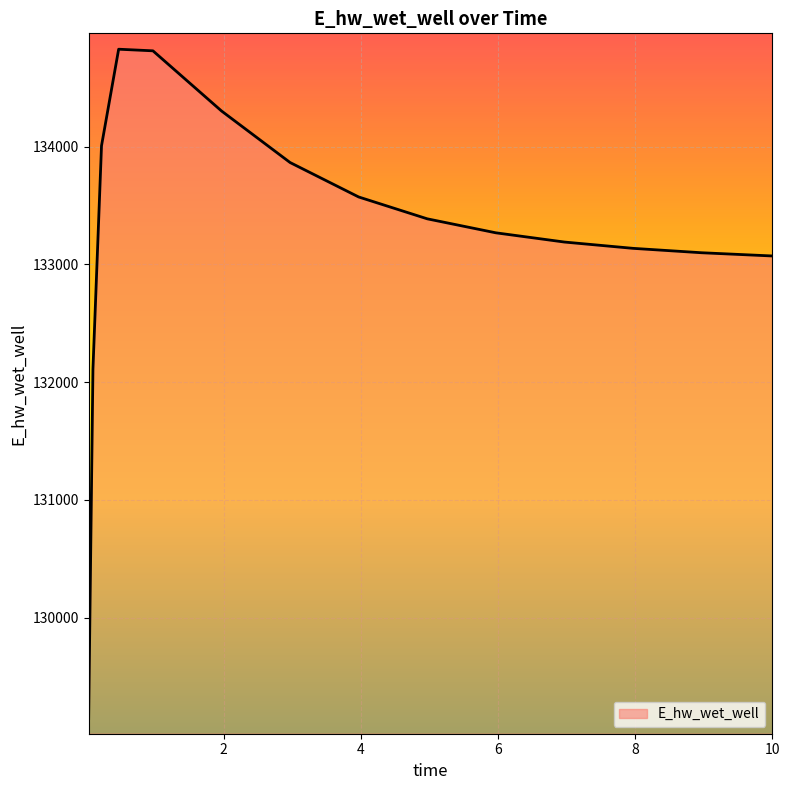

Count the number of data series in this chart.

1